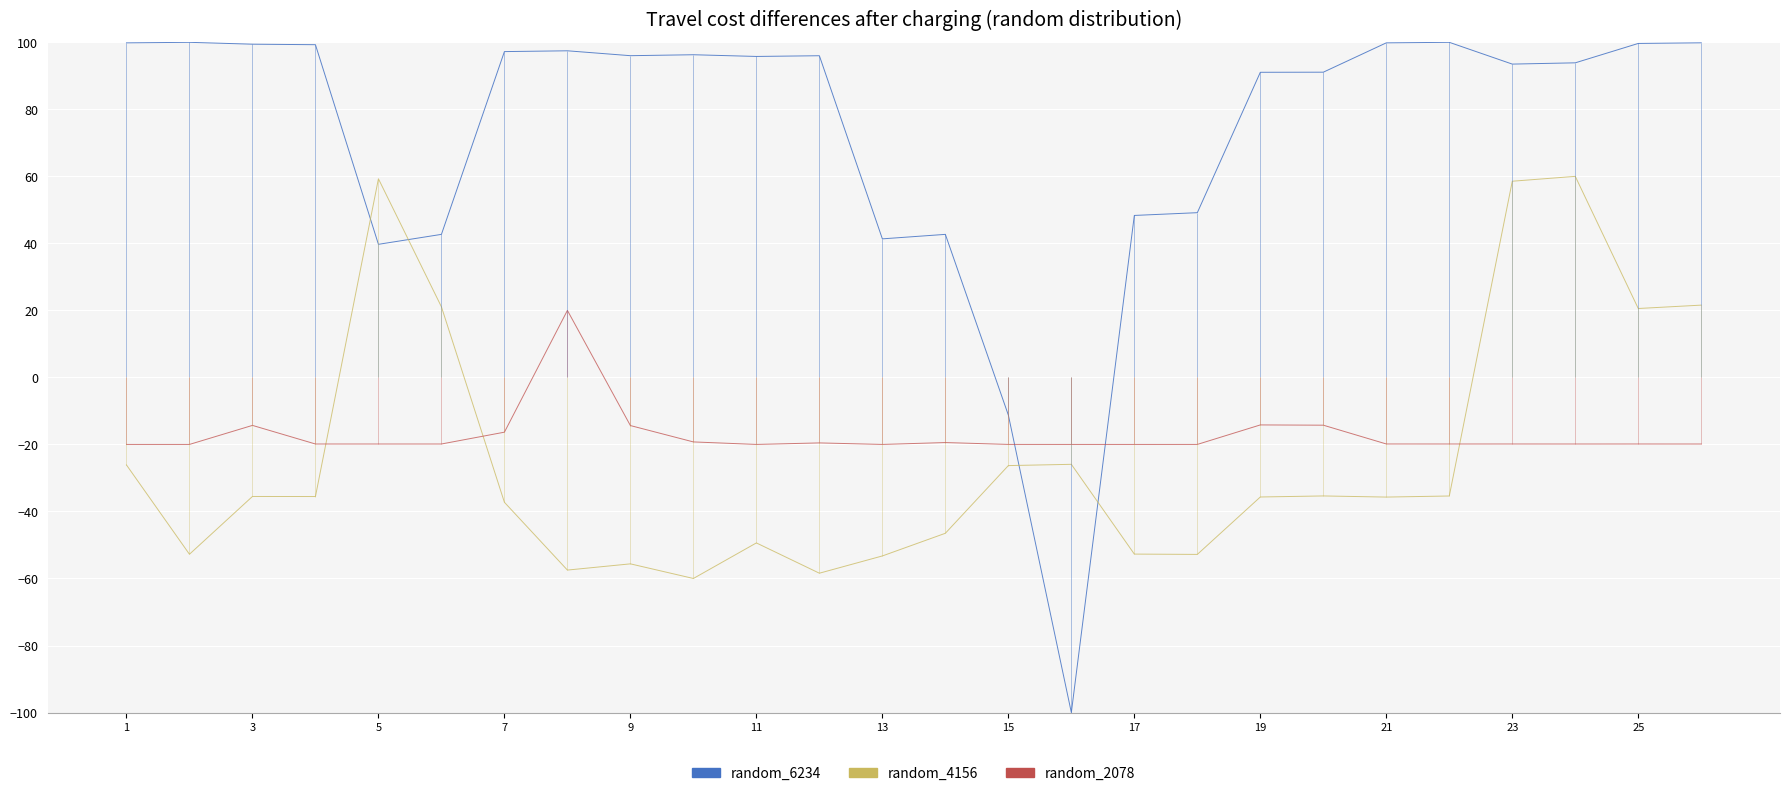

What is the label of the 1st point from the right?

25